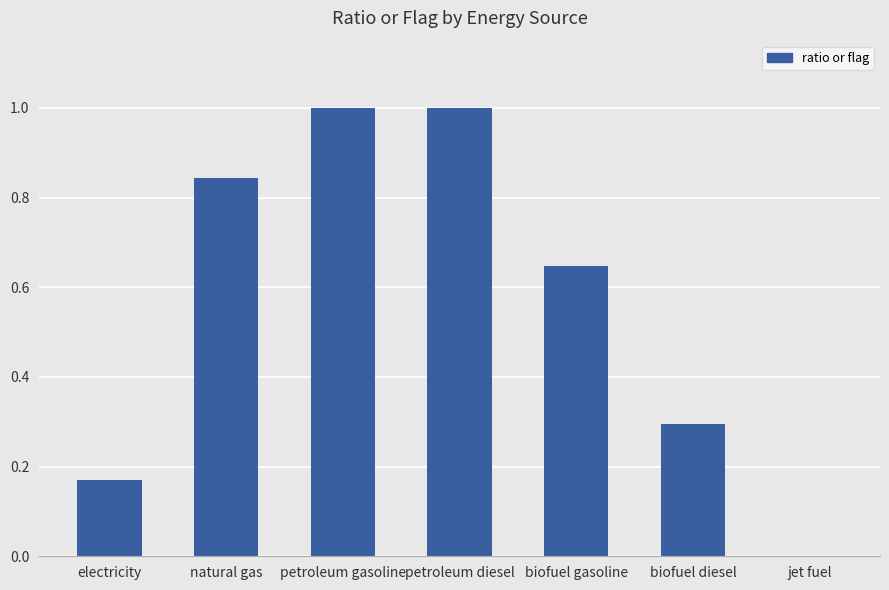

Count the values in the range 0 to 1.

7